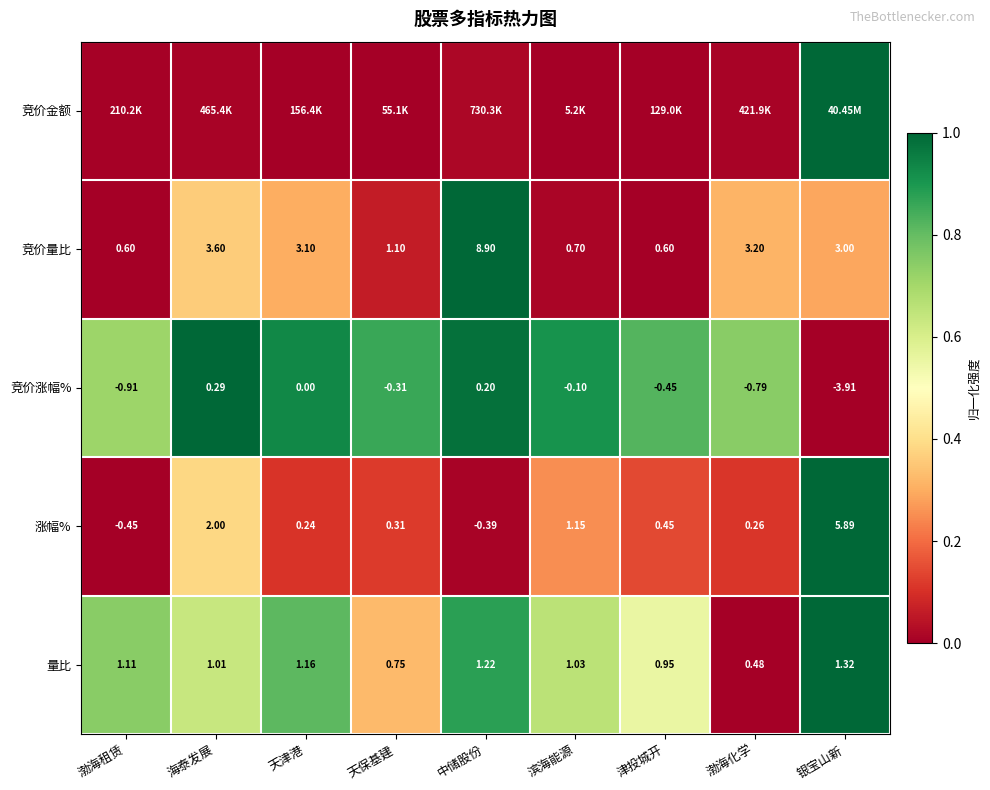

How many data points in 量比 are above 1?

6